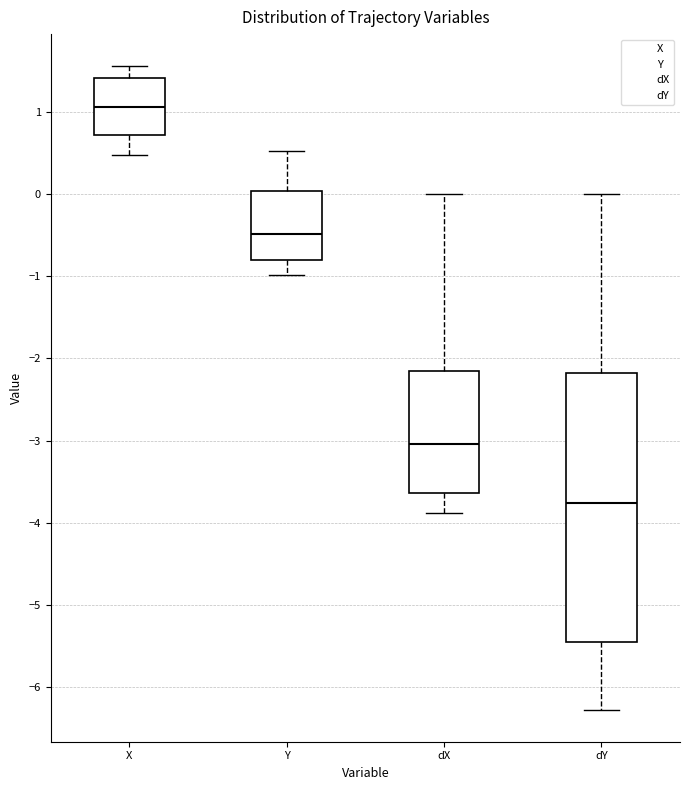

Reading left to right, read every box against the y-axis: the position of its median line, the range the box covers, and the ends of its whiskers. The values are not printed on the chart, so give them approximately, as read against the axis.

X: median 1.1, box 0.7 to 1.4, whiskers 0.5 to 1.6
Y: median -0.5, box -0.8 to 0.0, whiskers -1.0 to 0.5
dX: median -3.0, box -3.6 to -2.2, whiskers -3.9 to 0.0
dY: median -3.8, box -5.4 to -2.2, whiskers -6.3 to 0.0